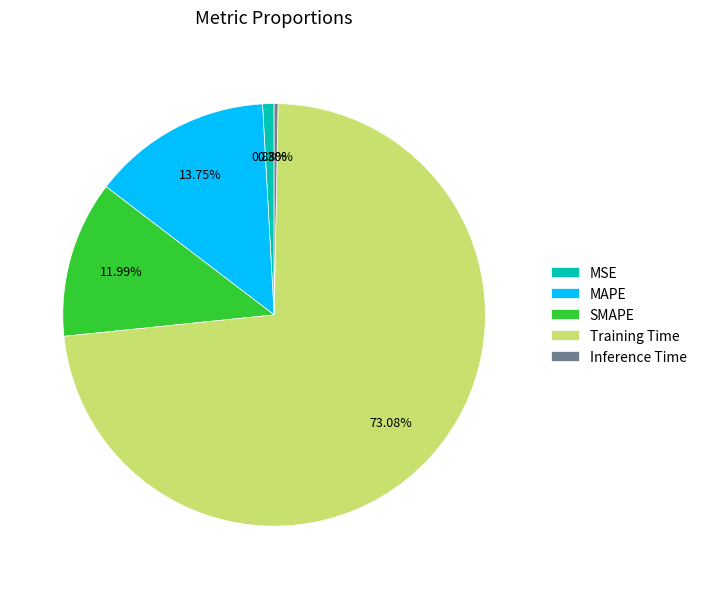

Which category has the smallest portion of the pie?

Inference Time